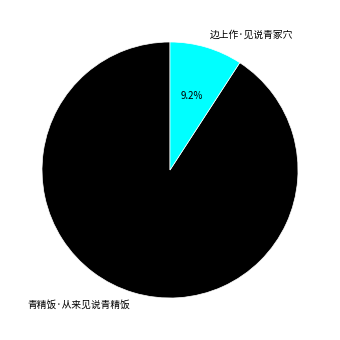

To the nearest percent, what is the difference between the 青精饭·从来见说青精饭 and 边上作·见说青冢穴 slice percentages?

82%